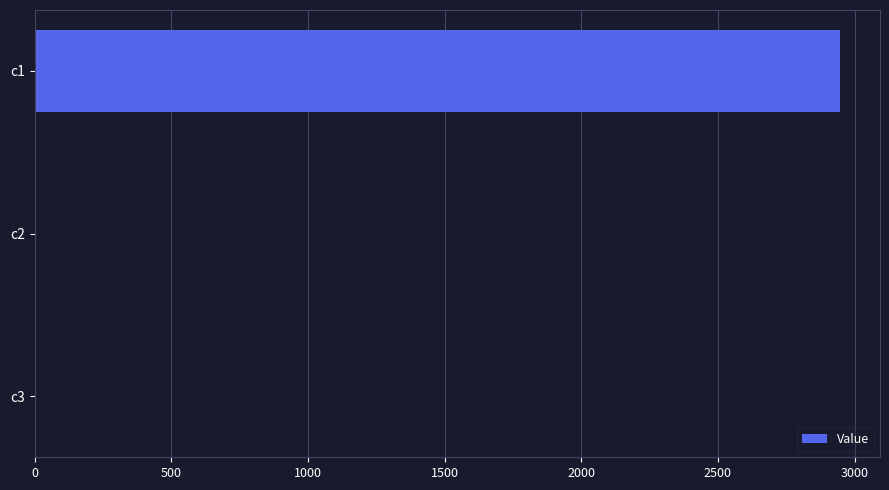

Which label corresponds to the largest value in the chart?

c1